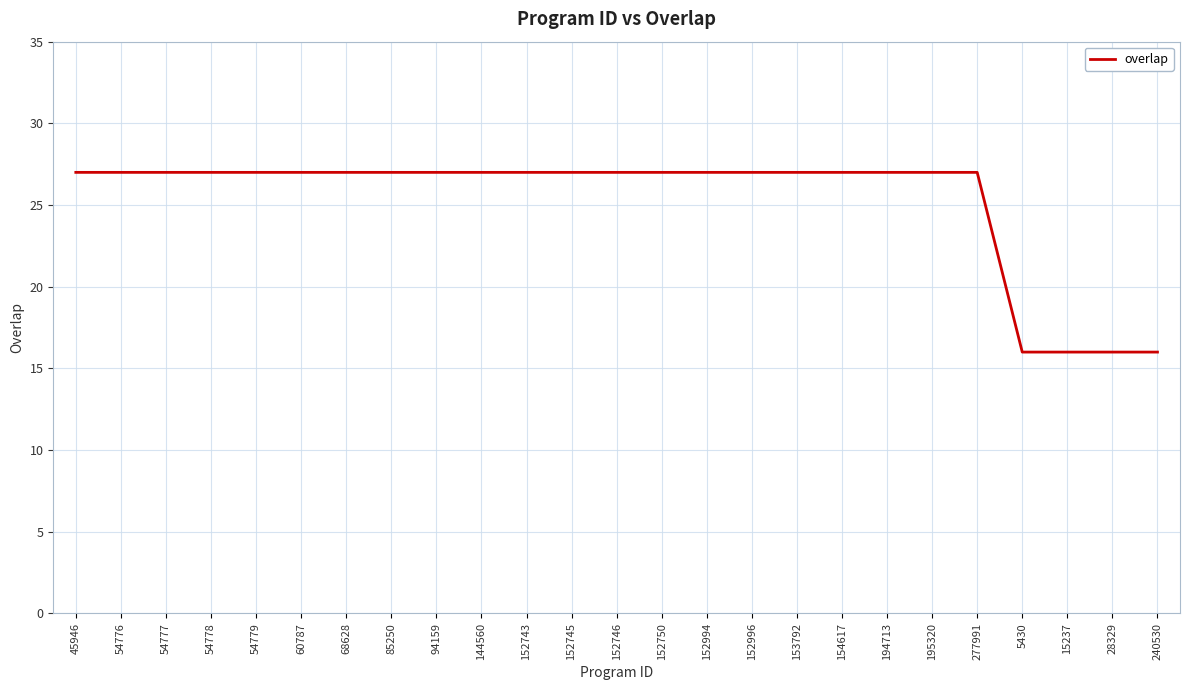

What position from the left is 15237?

23